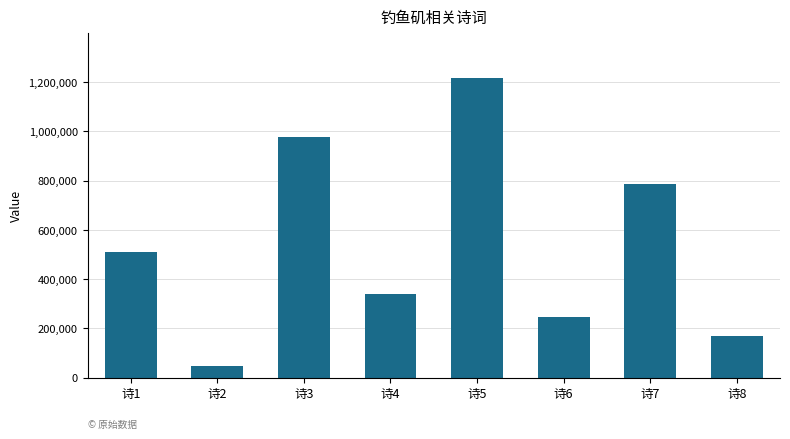

Reading left to right, what are all the values shown in this chart?

509059	48142	976118	339650	1215612	245004	788329	168079